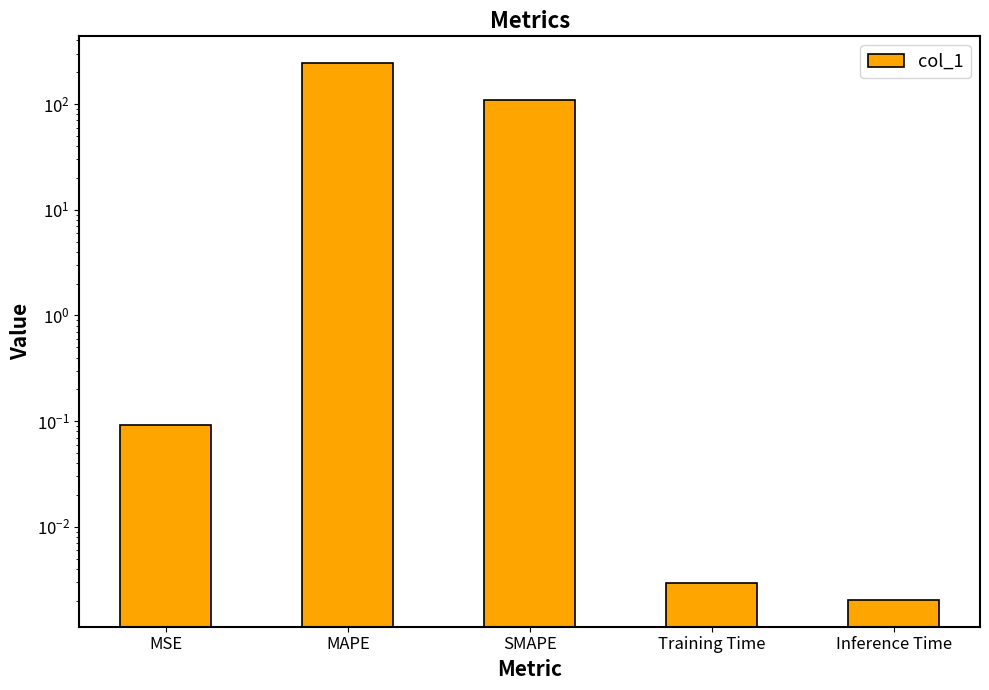

Which category has the highest value across all series?

MAPE